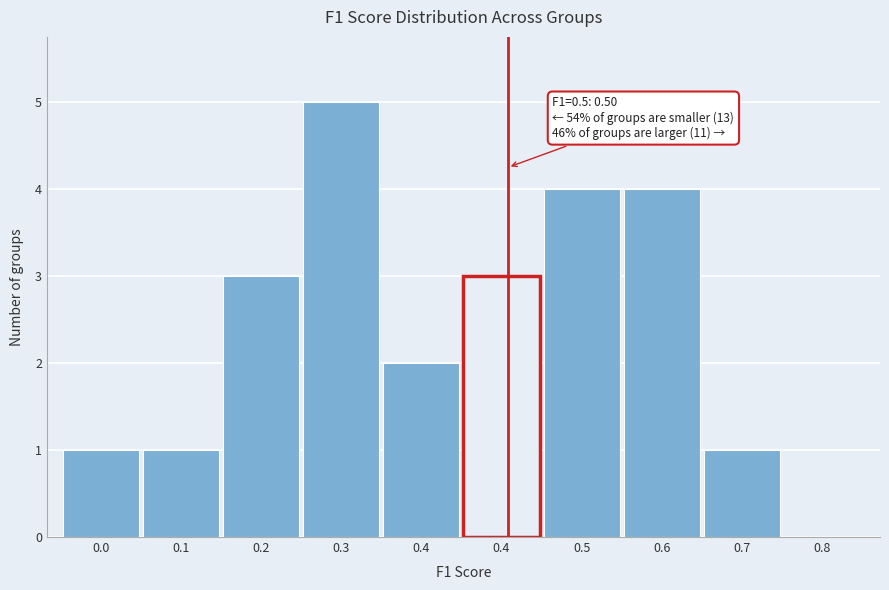

How many values are above zero?

9